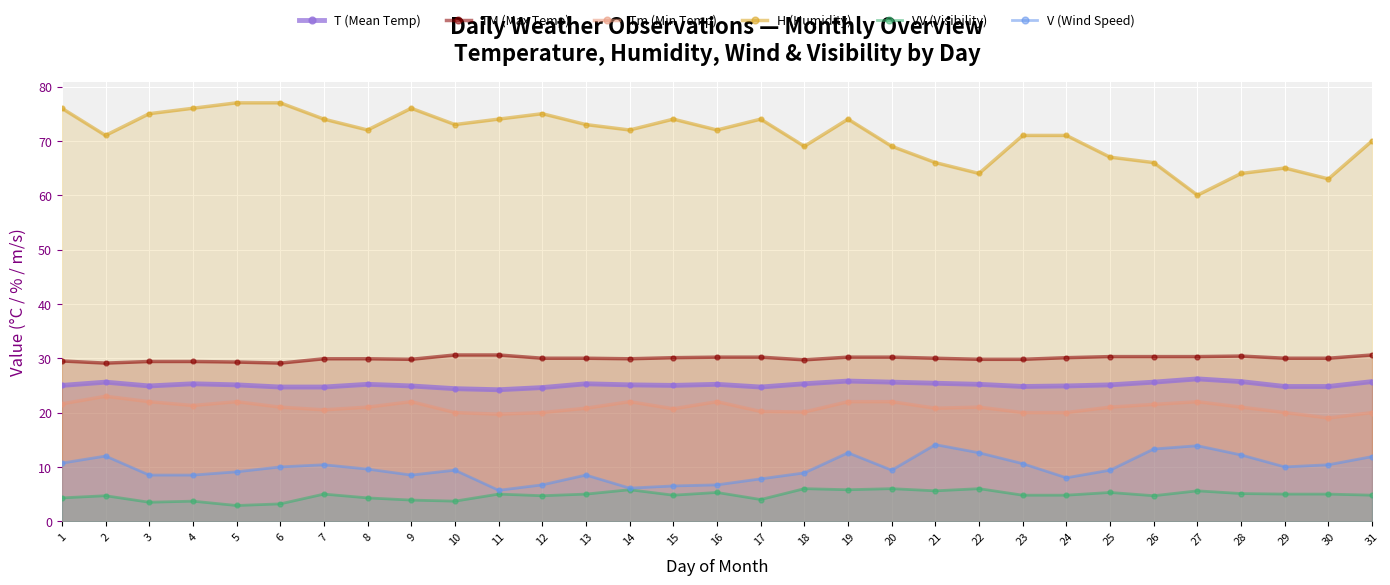

At how many categories does at least one series exceed 4?

31